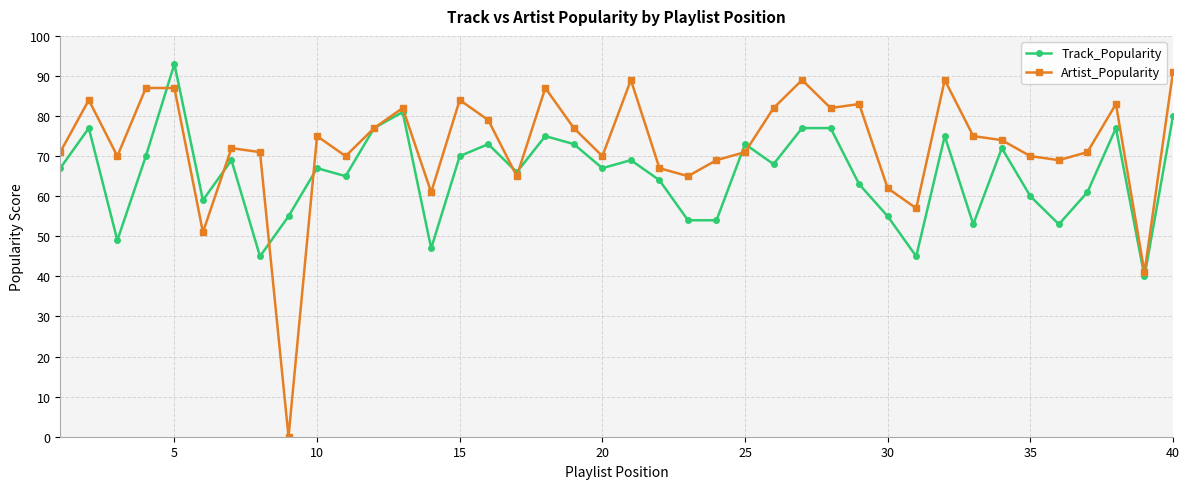

Which series has the largest range (max minus min)?

Artist_Popularity